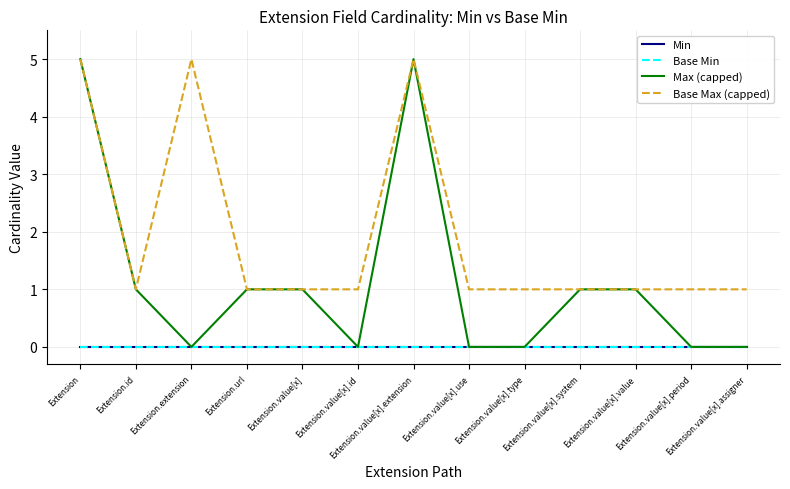

True or false: Max (capped) and Base Max (capped) cross at least once.

False